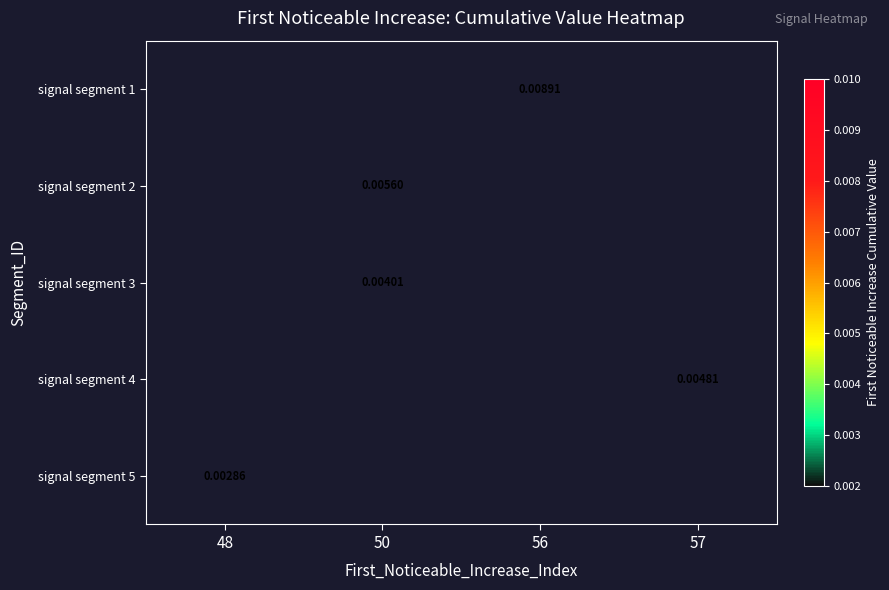

How many categories are shown in the chart?

4